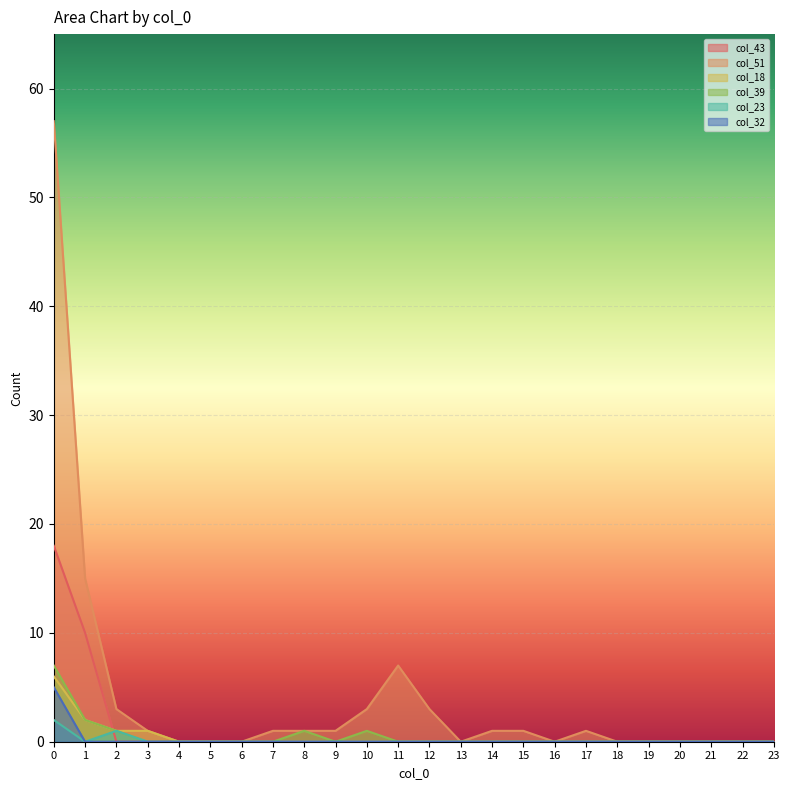

How many data points does each series have?

24